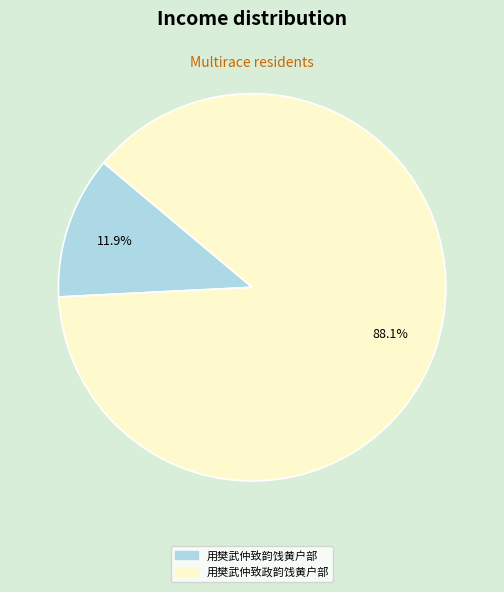

How many slices are in this pie chart?

2